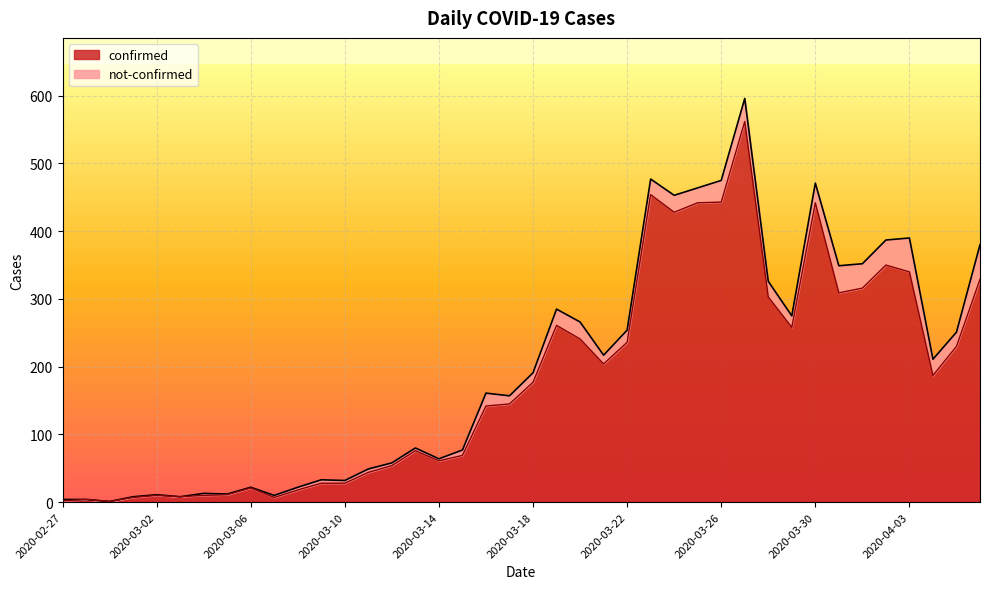

How many points are lower than both their immediate neighbors (excluding endpoints)?

9